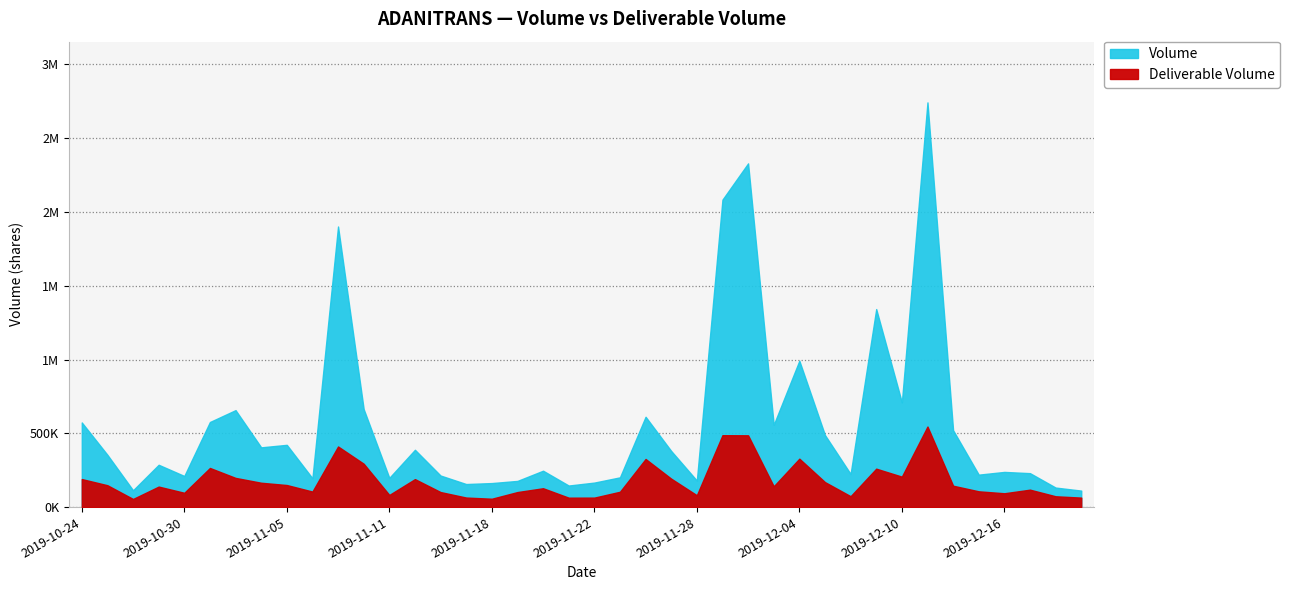

What is the label of the 7th point from the left?

2019-11-01